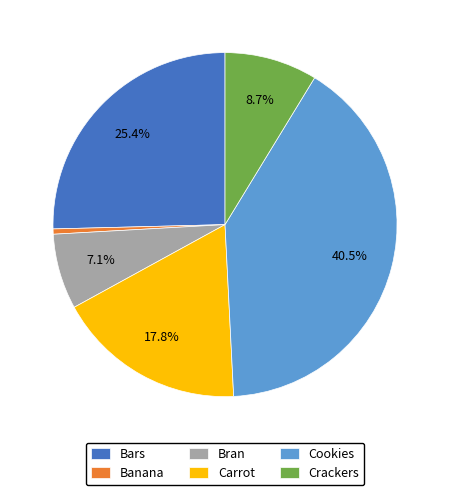

How many slices are in this pie chart?

6